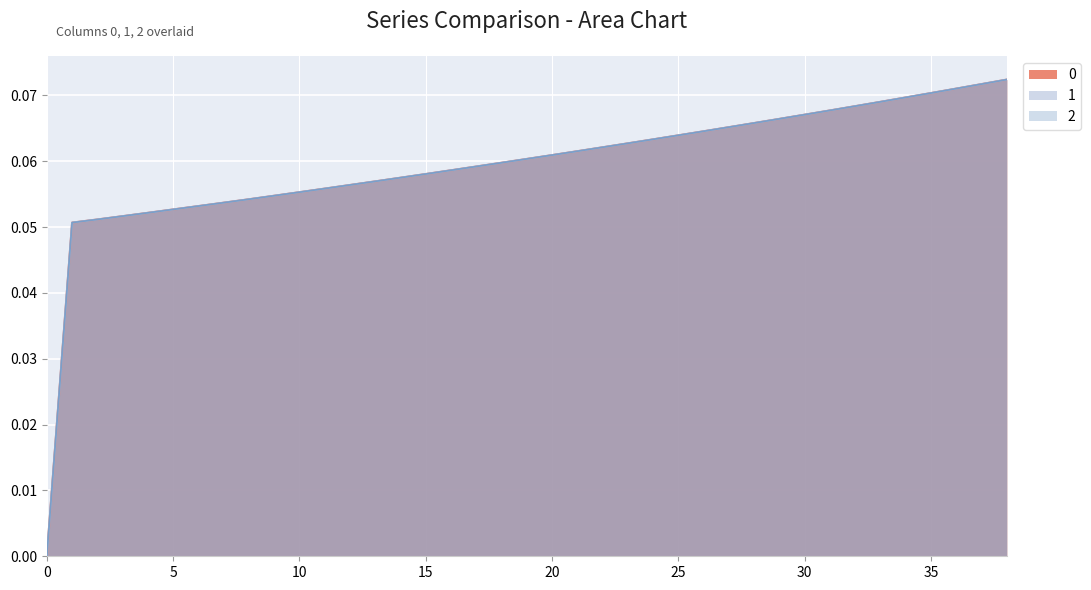

The value of 2 at 18 is 0.1. True or false?

True